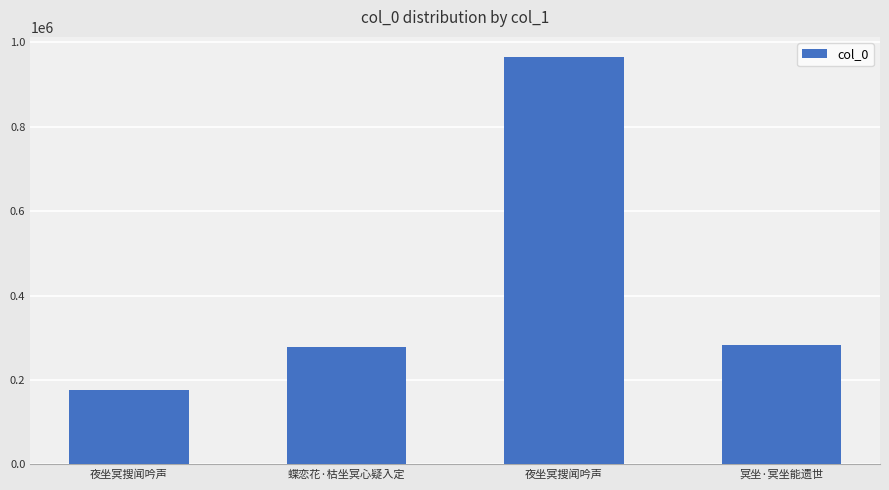

Does the chart contain any negative values?

No